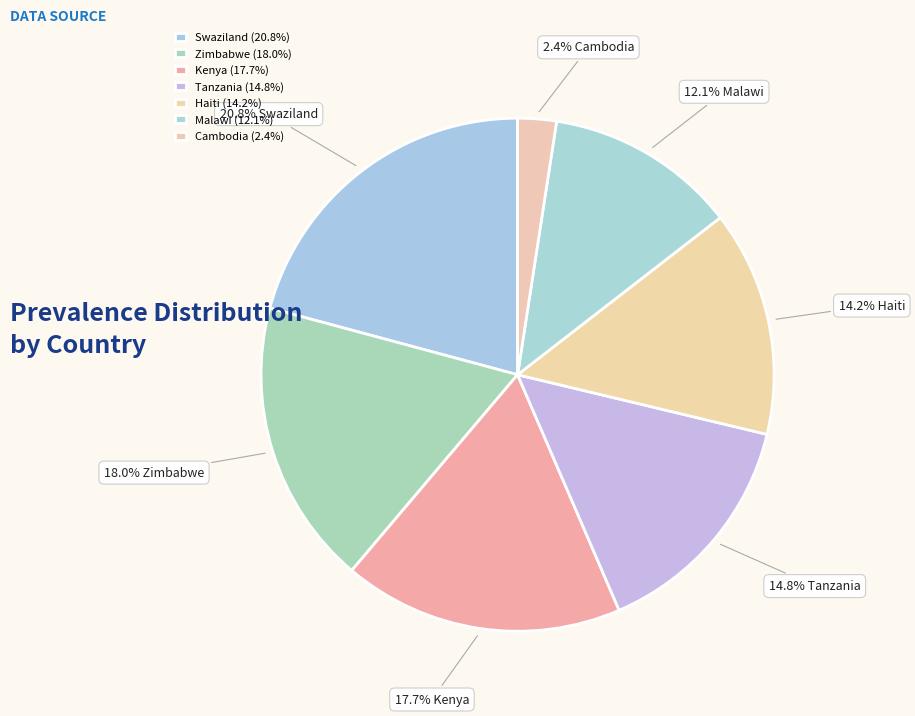

Does any single category account for the majority?

No